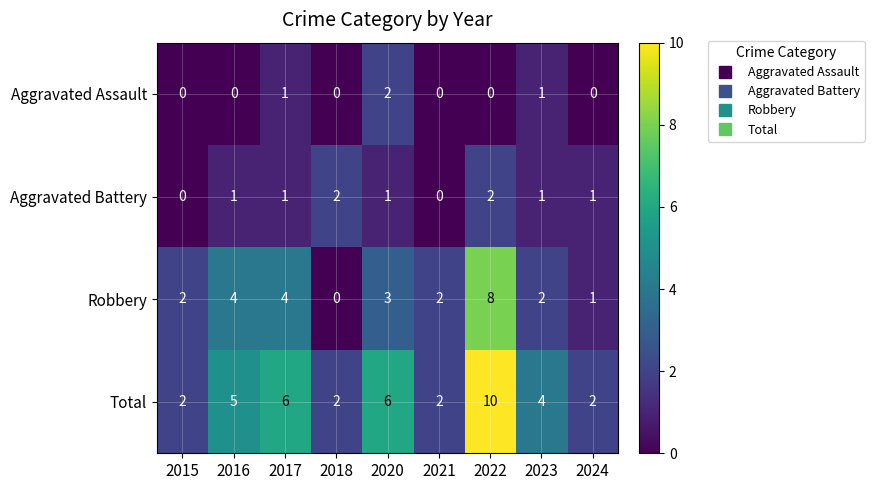

True or false: Robbery has a value of 12 at 2022.

False